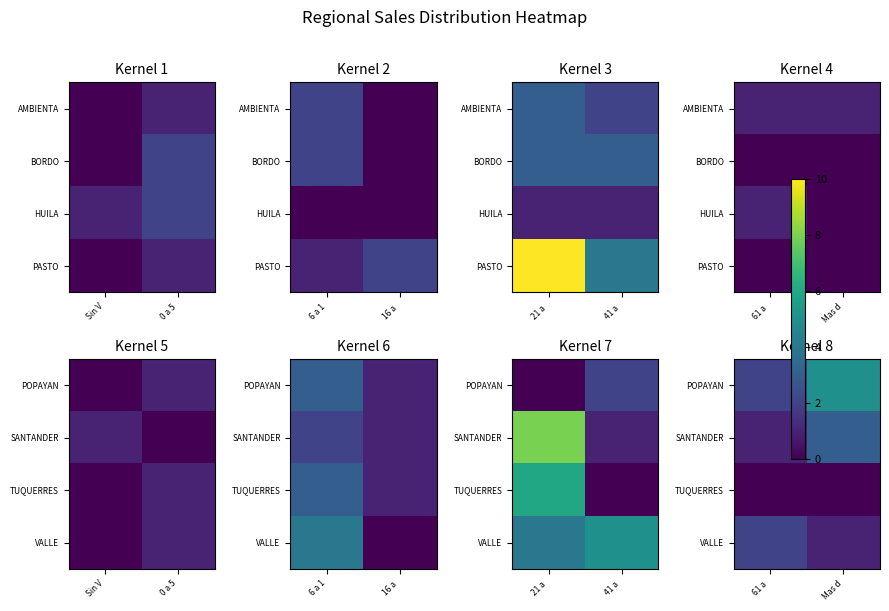

At which label is VALLE closest to 1?

Mas d